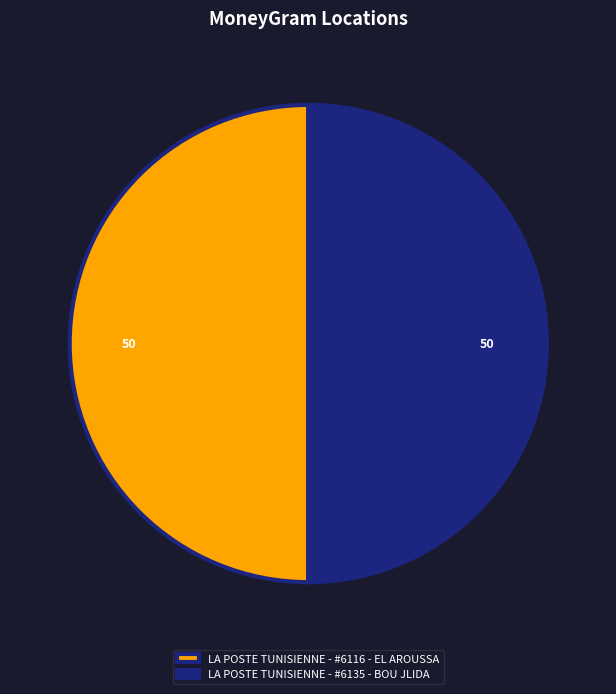

How many segments does this pie chart have?

2